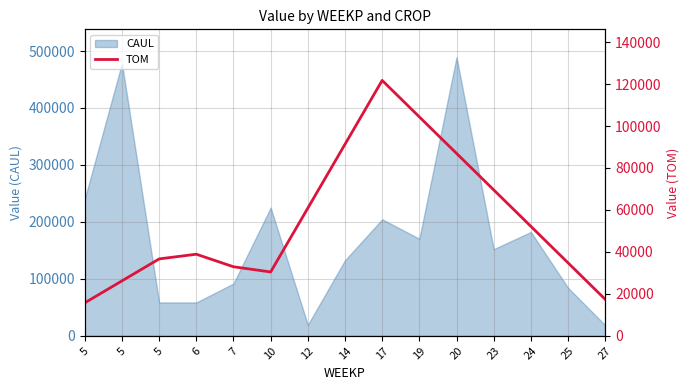

Is it true that the value at 7 is 11736.8?

False